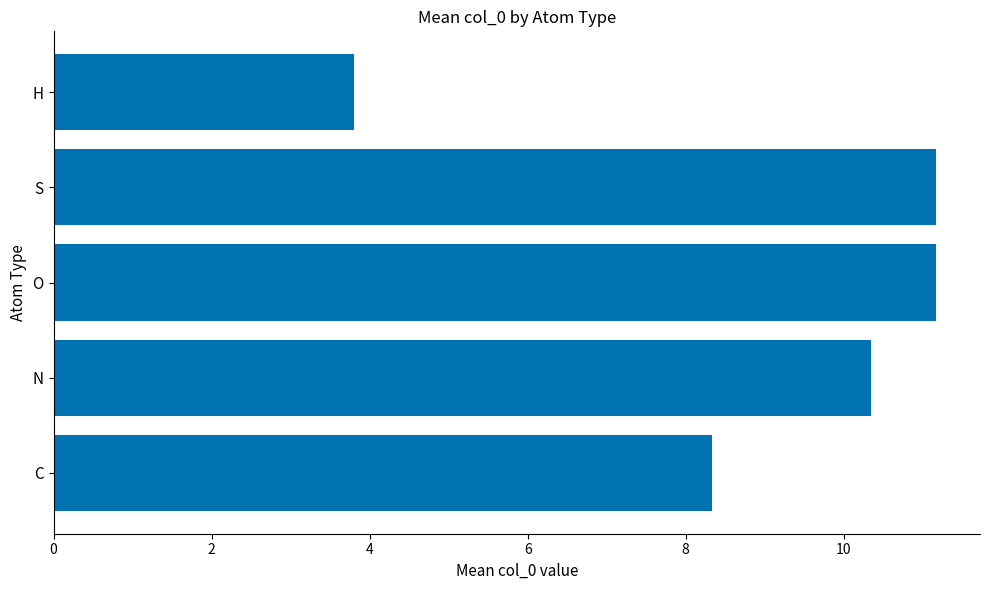

What is the sum of all values?

44.8